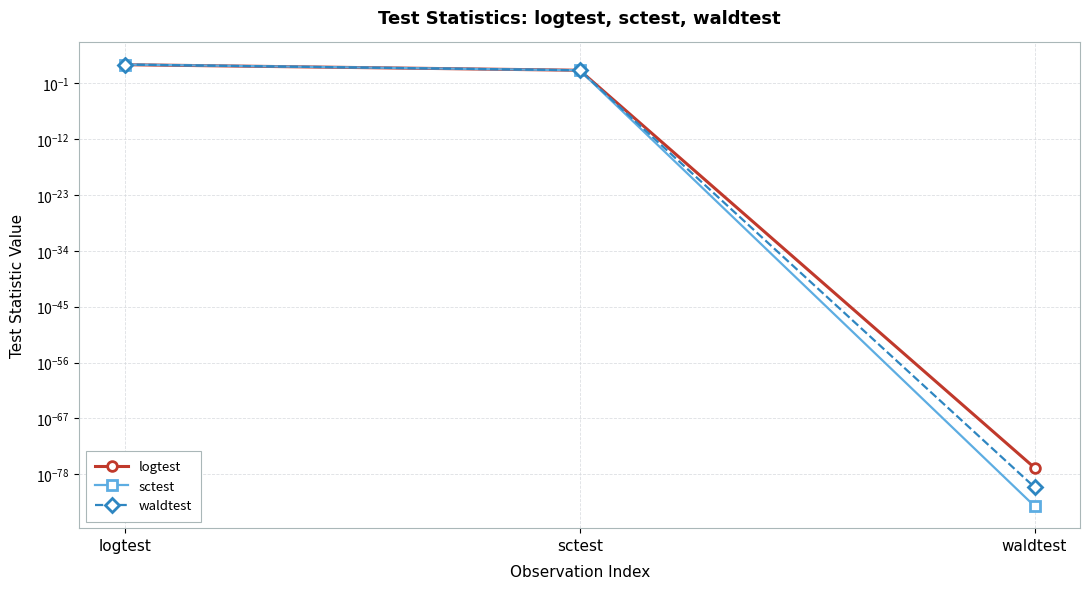

Count the number of data series in this chart.

3